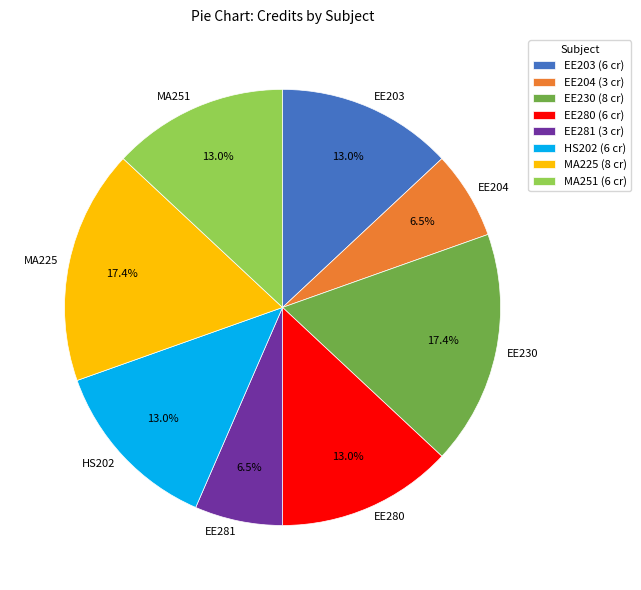

Is there any slice that represents more than half of the pie?

No